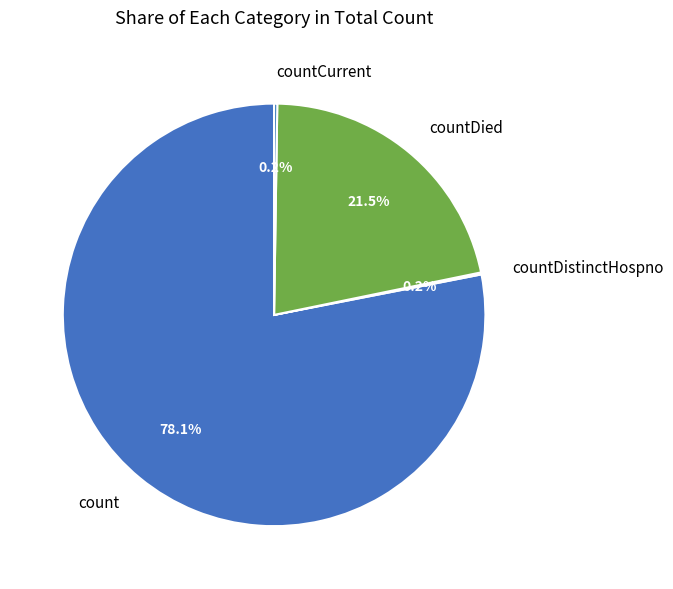

Is the sum of countDied and count greater than half?

Yes